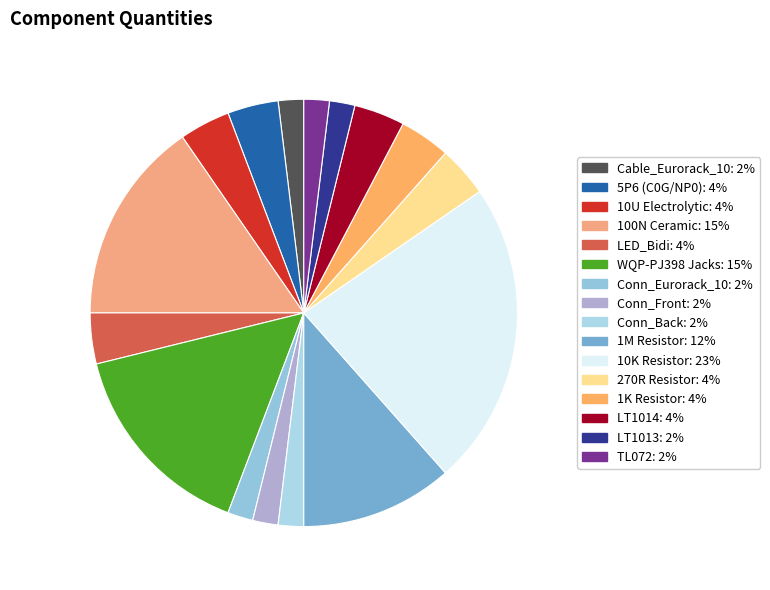

How many slices are in this pie chart?

16